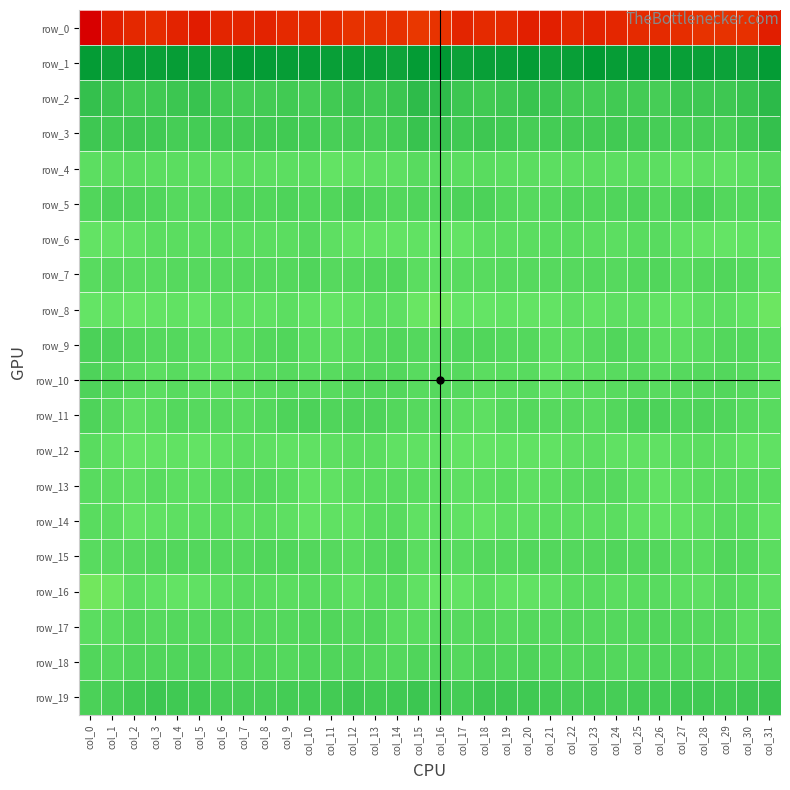

Reading left to right, transcribe all the data shown in this chart.

row_0: col_0=-230.6	col_1=-205.1	col_2=-198.4	col_3=-195.4	col_4=-201.7	col_5=-207.3	col_6=-200.2	col_7=-200.1	col_8=-201.4	col_9=-197.0	col_10=-196.5	col_11=-195.6	col_12=-190.8	col_13=-190.4	col_14=-191.0	col_15=-185.9	col_16=-189.4	col_17=-201.0	col_18=-196.2	col_19=-196.7	col_20=-205.1	col_21=-205.1	col_22=-198.7	col_23=-201.6	col_24=-199.9	col_25=-195.9	col_26=-196.5	col_27=-193.9	col_28=-189.9	col_29=-190.9	col_30=-191.4	col_31=-205.9
row_1: col_0=56.6	col_1=49.9	col_2=52.7	col_3=52.8	col_4=55.4	col_5=52.2	col_6=51.2	col_7=57.6	col_8=55.7	col_9=54.7	col_10=55.2	col_11=54.0	col_12=52.7	col_13=52.3	col_14=49.1	col_15=56.2	col_16=60.1	col_17=51.7	col_18=53.4	col_19=53.3	col_20=55.5	col_21=50.1	col_22=53.9	col_23=58.2	col_24=54.4	col_25=55.2	col_26=55.2	col_27=53.4	col_28=53.1	col_29=50.7	col_30=49.5	col_31=56.2
row_2: col_0=21.6	col_1=17.2	col_2=13.0	col_3=14.2	col_4=16.7	col_5=19.3	col_6=12.6	col_7=10.4	col_8=12.0	col_9=13.0	col_10=9.0	col_11=13.2	col_12=16.1	col_13=14.5	col_14=17.5	col_15=26.1	col_16=26.7	col_17=16.1	col_18=12.9	col_19=14.9	col_20=18.4	col_21=16.7	col_22=11.5	col_23=10.3	col_24=13.3	col_25=11.3	col_26=9.6	col_27=15.6	col_28=15.3	col_29=14.7	col_30=20.2	col_31=28.1
row_3: col_0=15.1	col_1=12.4	col_2=15.0	col_3=14.1	col_4=10.0	col_5=11.2	col_6=11.4	col_7=12.3	col_8=12.6	col_9=12.6	col_10=10.7	col_11=8.1	col_12=10.0	col_13=7.8	col_14=10.9	col_15=20.2	col_16=19.8	col_17=13.7	col_18=14.9	col_19=12.8	col_20=9.7	col_21=11.2	col_22=12.2	col_23=11.8	col_24=13.2	col_25=11.9	col_26=9.5	col_27=8.7	col_28=9.5	col_29=7.6	col_30=14.4	col_31=22.1
row_4: col_0=-5.9	col_1=-5.0	col_2=-4.3	col_3=-4.9	col_4=-5.6	col_5=-5.5	col_6=-7.2	col_7=-5.6	col_8=-5.9	col_9=-6.4	col_10=-4.8	col_11=-10.5	col_12=-8.2	col_13=-7.1	col_14=-7.9	col_15=-3.1	col_16=-3.2	col_17=-4.8	col_18=-4.2	col_19=-5.5	col_20=-5.2	col_21=-6.5	col_22=-6.6	col_23=-5.4	col_24=-6.3	col_25=-5.4	col_26=-6.7	col_27=-10.8	col_28=-7.0	col_29=-8.3	col_30=-6.3	col_31=-2.2
row_5: col_0=2.0	col_1=4.9	col_2=4.3	col_3=3.0	col_4=-1.5	col_5=-2.0	col_6=2.0	col_7=2.3	col_8=1.8	col_9=3.5	col_10=1.9	col_11=1.2	col_12=6.7	col_13=3.2	col_14=0.2	col_15=2.2	col_16=2.5	col_17=4.4	col_18=4.7	col_19=0.9	col_20=-2.4	col_21=-0.2	col_22=2.5	col_23=1.9	col_24=2.3	col_25=3.3	col_26=0.6	col_27=3.7	col_28=6.8	col_29=0.9	col_30=0.8	col_31=2.8
row_6: col_0=-10.7	col_1=-11.4	col_2=-8.6	col_3=-5.3	col_4=-5.6	col_5=-4.8	col_6=-4.5	col_7=-5.4	col_8=-5.8	col_9=-5.0	col_10=-1.7	col_11=-7.2	col_12=-11.5	col_13=-11.4	col_14=-10.7	col_15=-10.1	col_16=-12.1	col_17=-11.5	col_18=-6.4	col_19=-5.4	col_20=-5.5	col_21=-4.6	col_22=-4.6	col_23=-5.7	col_24=-6.0	col_25=-3.8	col_26=-2.9	col_27=-9.1	col_28=-11.2	col_29=-11.7	col_30=-9.9	col_31=-9.4
row_7: col_0=-2.9	col_1=-2.0	col_2=-3.4	col_3=-3.0	col_4=-2.2	col_5=-1.9	col_6=-2.3	col_7=-0.8	col_8=-1.0	col_9=-0.8	col_10=2.5	col_11=-1.7	col_12=-1.2	col_13=1.6	col_14=1.2	col_15=-5.8	col_16=-6.6	col_17=-3.3	col_18=-3.3	col_19=-2.2	col_20=-2.4	col_21=-2.2	col_22=-1.9	col_23=-0.5	col_24=-1.5	col_25=0.6	col_26=1.4	col_27=-2.5	col_28=0.5	col_29=1.9	col_30=-0.8	col_31=-6.3
row_8: col_0=-12.0	col_1=-10.9	col_2=-12.8	col_3=-11.2	col_4=-9.9	col_5=-12.1	col_6=-8.0	col_7=-8.4	col_8=-8.3	col_9=-6.5	col_10=-9.3	col_11=-11.6	col_12=-9.5	col_13=-6.0	col_14=-7.4	col_15=-14.6	col_16=-16.8	col_17=-12.4	col_18=-12.6	col_19=-10.0	col_20=-11.1	col_21=-11.3	col_22=-7.0	col_23=-9.2	col_24=-7.3	col_25=-7.5	col_26=-10.3	col_27=-11.9	col_28=-7.7	col_29=-5.8	col_30=-9.7	col_31=-15.7
row_9: col_0=6.0	col_1=4.5	col_2=2.1	col_3=-0.8	col_4=-1.1	col_5=-3.4	col_6=-6.6	col_7=-4.4	col_8=0.4	col_9=1.5	col_10=-3.7	col_11=-6.3	col_12=-3.9	col_13=-0.9	col_14=1.4	col_15=-0.7	col_16=-1.0	col_17=3.0	col_18=1.0	col_19=-1.3	col_20=-1.2	col_21=-5.7	col_22=-6.2	col_23=-2.3	col_24=1.5	col_25=-0.4	col_26=-4.9	col_27=-6.3	col_28=-2.6	col_29=0.2	col_30=0.9	col_31=-3.3
row_10: col_0=3.6	col_1=0.5	col_2=-3.4	col_3=-5.9	col_4=-2.5	col_5=-6.6	col_6=-7.6	col_7=-5.6	col_8=-3.3	col_9=-2.2	col_10=-2.7	col_11=-2.6	col_12=-0.4	col_13=-0.1	col_14=0.4	col_15=-3.0	col_16=-2.2	col_17=-1.4	col_18=-5.1	col_19=-4.4	col_20=-3.5	col_21=-8.4	col_22=-6.5	col_23=-4.8	col_24=-2.6	col_25=-2.3	col_26=-2.7	col_27=-2.0	col_28=-0.2	col_29=0.5	col_30=-1.3	col_31=-6.0
row_11: col_0=3.3	col_1=-2.1	col_2=-7.7	col_3=-4.0	col_4=-0.4	col_5=-2.1	col_6=-1.4	col_7=-3.1	col_8=-0.9	col_9=3.3	col_10=5.4	col_11=3.1	col_12=3.6	col_13=4.1	col_14=-0.1	col_15=-1.3	col_16=-0.5	col_17=-5.5	col_18=-7.2	col_19=-1.8	col_20=-1.1	col_21=-2.0	col_22=-1.7	col_23=-3.3	col_24=0.6	col_25=4.9	col_26=4.9	col_27=3.0	col_28=3.9	col_29=3.2	col_30=-1.5	col_31=-2.5
row_12: col_0=-4.0	col_1=-8.1	col_2=-11.8	col_3=-10.4	col_4=-9.5	col_5=-10.4	col_6=-8.6	col_7=-6.8	col_8=-7.6	col_9=-9.2	col_10=-8.8	col_11=-7.7	col_12=-5.4	col_13=-5.3	col_14=-9.1	col_15=-8.4	col_16=-8.4	col_17=-10.4	col_18=-11.4	col_19=-10.0	col_20=-9.4	col_21=-10.3	col_22=-7.6	col_23=-6.7	col_24=-8.9	col_25=-8.8	col_26=-8.3	col_27=-6.8	col_28=-5.0	col_29=-6.3	col_30=-9.5	col_31=-9.2
row_13: col_0=-3.0	col_1=-5.4	col_2=-7.7	col_3=-3.5	col_4=-6.3	col_5=-6.4	col_6=-3.2	col_7=-2.2	col_8=-1.0	col_9=-3.4	col_10=-9.4	col_11=-8.1	col_12=-5.2	col_13=-4.3	col_14=-2.8	col_15=-4.0	col_16=-5.5	col_17=-7.4	col_18=-6.1	col_19=-3.6	col_20=-7.3	col_21=-5.2	col_22=-2.9	col_23=-1.6	col_24=-1.4	col_25=-6.0	col_26=-9.5	col_27=-7.1	col_28=-4.5	col_29=-3.5	col_30=-2.7	col_31=-3.6
row_14: col_0=-4.6	col_1=-5.4	col_2=-11.4	col_3=-8.5	col_4=-7.5	col_5=-6.2	col_6=-4.8	col_7=-7.1	col_8=-5.2	col_9=-7.7	col_10=-10.5	col_11=-8.9	col_12=-9.4	col_13=-4.4	col_14=-2.6	col_15=-8.6	col_16=-8.0	col_17=-8.2	col_18=-11.2	col_19=-7.3	col_20=-7.7	col_21=-5.2	col_22=-6.0	col_23=-6.3	col_24=-5.7	col_25=-9.2	col_26=-9.9	col_27=-9.4	col_28=-8.0	col_29=-2.6	col_30=-4.3	col_31=-10.0
row_15: col_0=-3.3	col_1=-2.4	col_2=-1.4	col_3=-0.0	col_4=0.1	col_5=0.6	col_6=-0.6	col_7=-1.1	col_8=1.7	col_9=1.2	col_10=0.9	col_11=-1.5	col_12=-4.6	col_13=-0.8	col_14=1.3	col_15=-4.8	col_16=-4.7	col_17=-2.5	col_18=-0.2	col_19=-0.4	col_20=0.3	col_21=0.4	col_22=-1.1	col_23=0.0	col_24=1.6	col_25=0.9	col_26=0.8	col_27=-3.3	col_28=-4.1	col_29=1.3	col_30=-0.3	col_31=-5.2
row_16: col_0=-17.7	col_1=-15.0	col_2=-6.3	col_3=-8.6	col_4=-10.6	col_5=-8.5	col_6=-6.1	col_7=-3.2	col_8=-3.8	col_9=-5.2	col_10=-2.5	col_11=-4.6	col_12=-8.4	col_13=-3.6	col_14=-2.7	col_15=-8.9	col_16=-13.6	col_17=-11.4	col_18=-5.6	col_19=-10.2	col_20=-9.9	col_21=-7.8	col_22=-4.5	col_23=-3.2	col_24=-4.7	col_25=-4.4	col_26=-2.6	col_27=-6.3	col_28=-7.9	col_29=-1.6	col_30=-4.0	col_31=-7.0
row_17: col_0=-5.4	col_1=-4.0	col_2=0.6	col_3=-2.0	col_4=-0.7	col_5=-1.0	col_6=0.1	col_7=-0.6	col_8=-0.7	col_9=-0.6	col_10=1.6	col_11=1.5	col_12=-1.1	col_13=1.4	col_14=-3.8	col_15=-4.3	col_16=-2.1	col_17=-1.7	col_18=0.1	col_19=-1.7	col_20=-0.5	col_21=-0.9	col_22=0.2	col_23=-0.7	col_24=-0.6	col_25=0.0	col_26=1.7	col_27=0.7	col_28=-0.6	col_29=0.8	col_30=-5.3	col_31=-1.9
row_18: col_0=1.2	col_1=-1.0	col_2=2.2	col_3=2.6	col_4=3.2	col_5=3.4	col_6=0.6	col_7=1.6	col_8=1.3	col_9=-0.4	col_10=2.5	col_11=2.7	col_12=2.4	col_13=0.6	col_14=-0.5	col_15=2.8	col_16=3.0	col_17=-0.3	col_18=3.5	col_19=2.2	col_20=4.1	col_21=1.6	col_22=0.6	col_23=2.5	col_24=0.0	col_25=0.5	col_26=2.8	col_27=3.1	col_28=1.6	col_29=0.2	col_30=-0.2	col_31=3.5
row_19: col_0=6.6	col_1=8.6	col_2=13.1	col_3=15.9	col_4=13.9	col_5=13.2	col_6=9.7	col_7=10.0	col_8=9.8	col_9=10.4	col_10=10.4	col_11=11.8	col_12=15.0	col_13=13.4	col_14=14.0	col_15=16.9	col_16=13.4	col_17=10.6	col_18=14.9	col_19=15.3	col_20=13.7	col_21=11.4	col_22=9.6	col_23=10.3	col_24=9.3	col_25=11.0	col_26=10.1	col_27=13.6	col_28=14.6	col_29=12.9	col_30=15.3	col_31=17.3